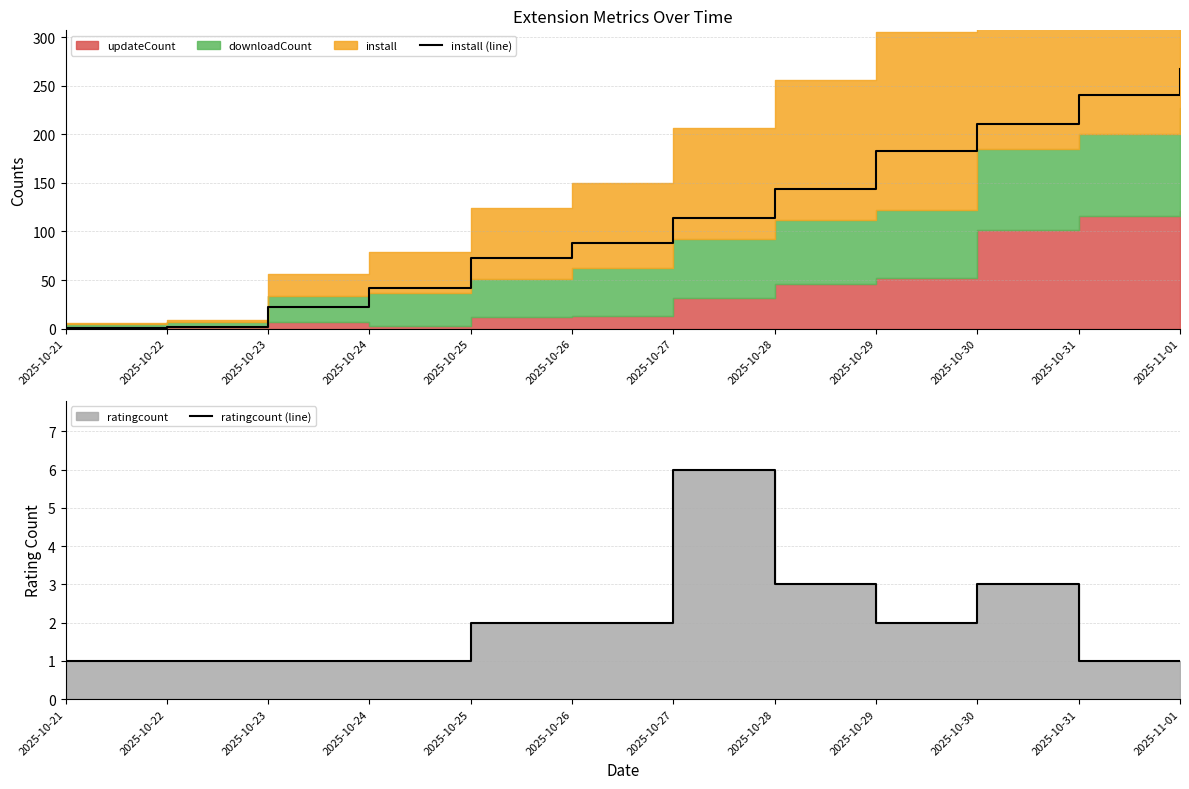

Which series has the largest range (max minus min)?

install (line)